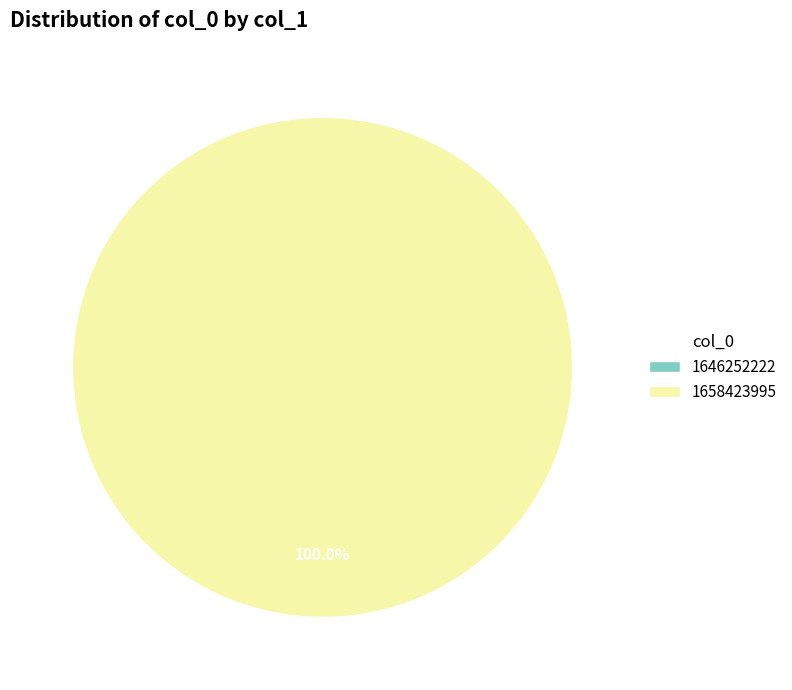

What percentage is NOT represented by 1646252222?

100.0%